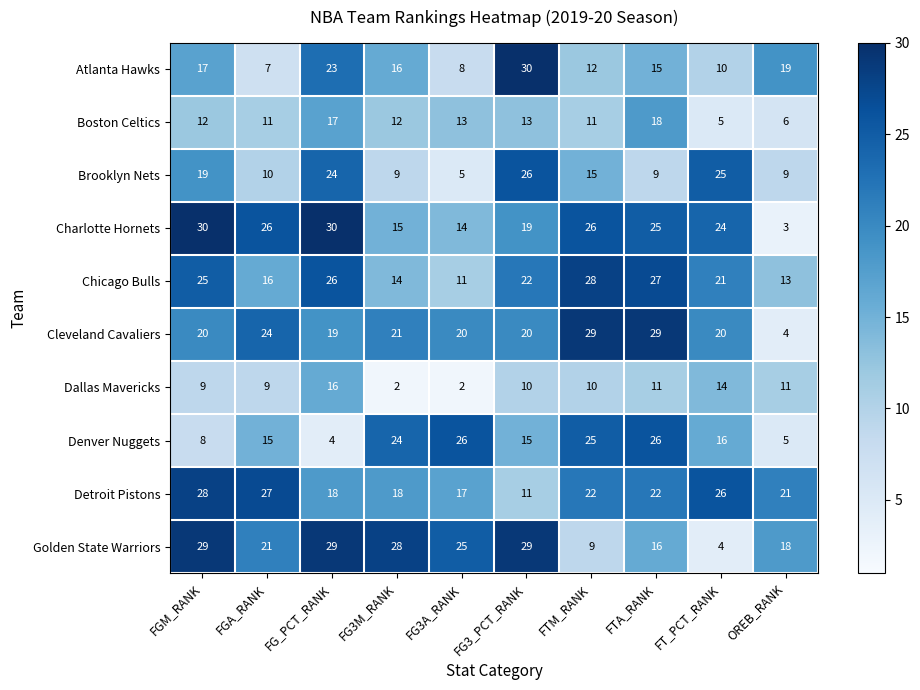

What value does the Chicago Bulls series have at FTM_RANK?

28